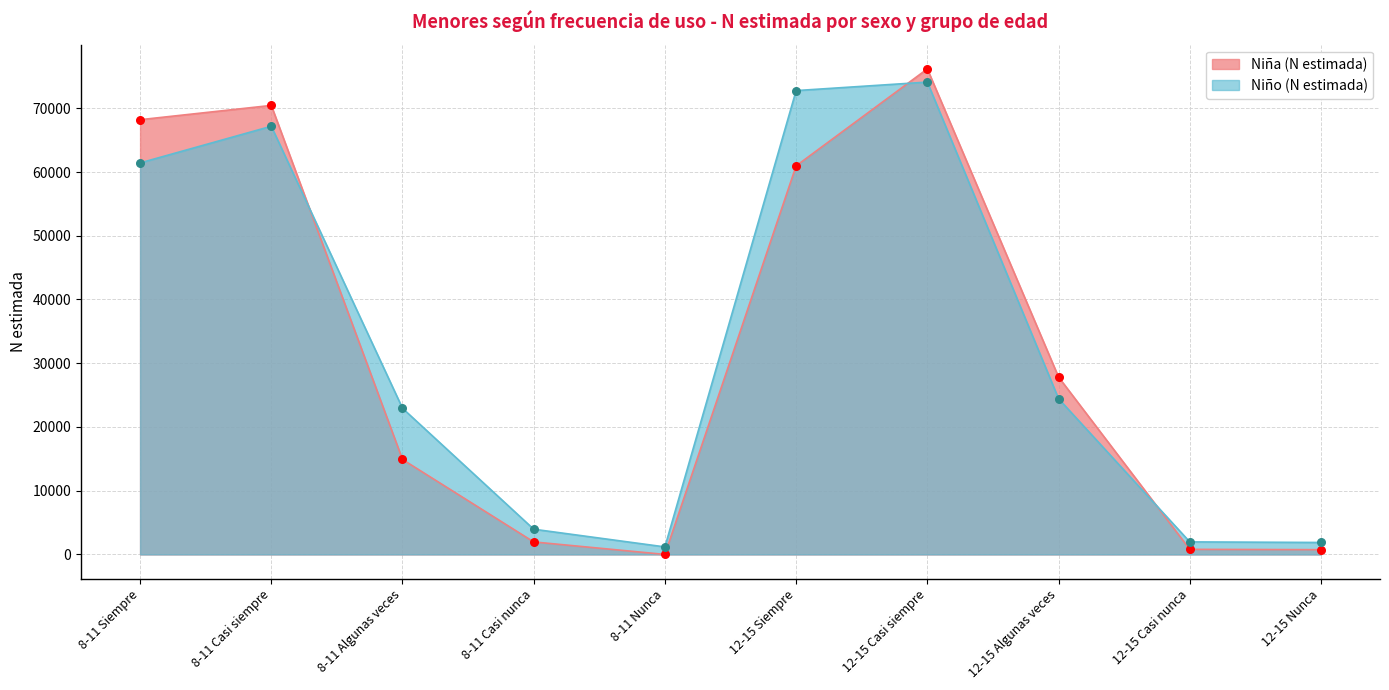

Is the value of Niña (N estimada) at 8-11 Casi siempre greater than the value of Niño (N estimada) at 8-11 Casi siempre?

Yes